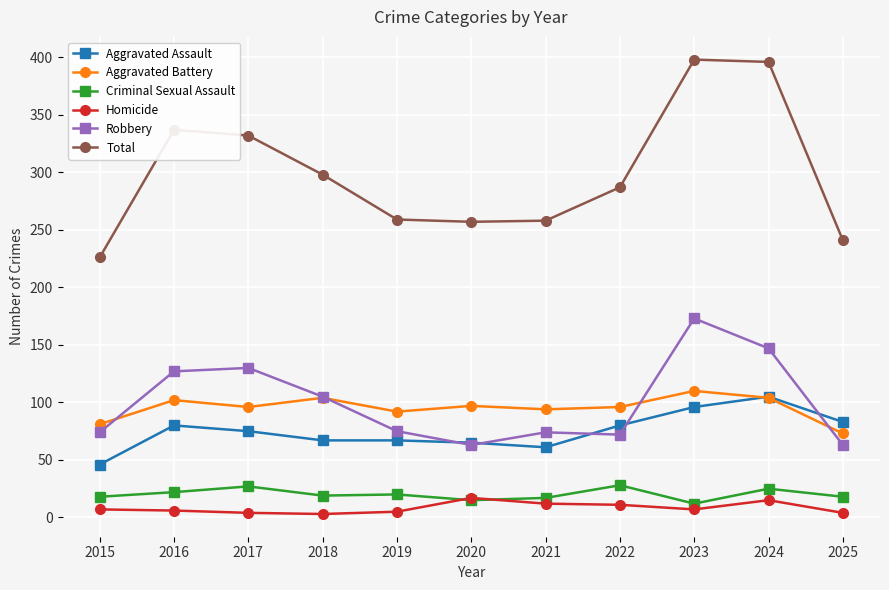

Which series has the largest range (max minus min)?

Total